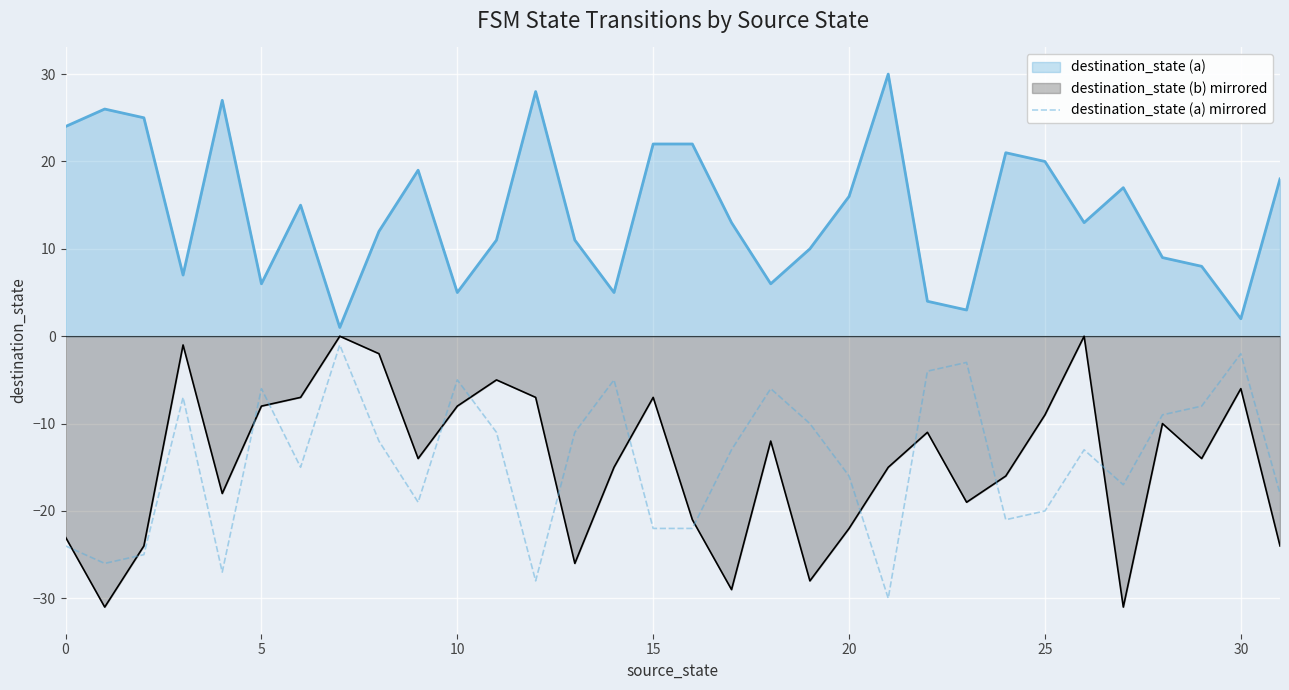

What is the average value?

-14